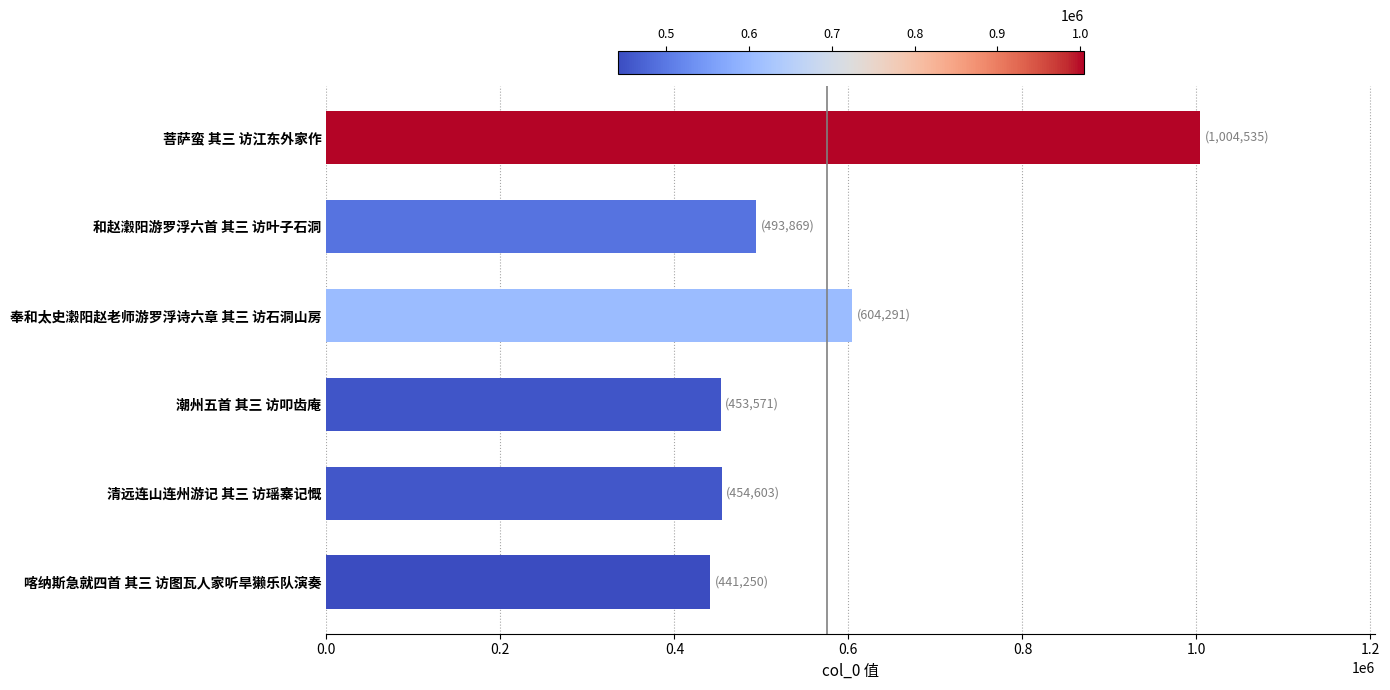

Approximately how many times larger is the value at 喀纳斯急就四首 其三 访图瓦人家听旱獭乐队演奏 compared to 菩萨蛮 其三 访江东外家作?

0.4